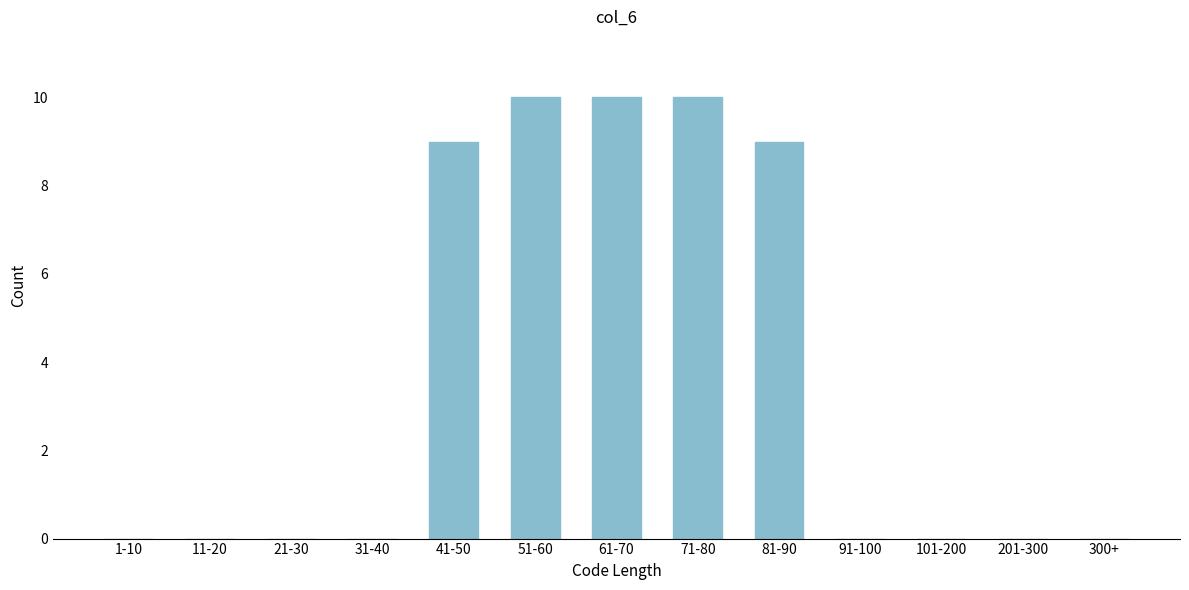

Reading left to right, what are all the values shown in this chart?

1-10=0	11-20=0	21-30=0	31-40=0	41-50=9	51-60=10	61-70=10	71-80=10	81-90=9	91-100=0	101-200=0	201-300=0	300+=0